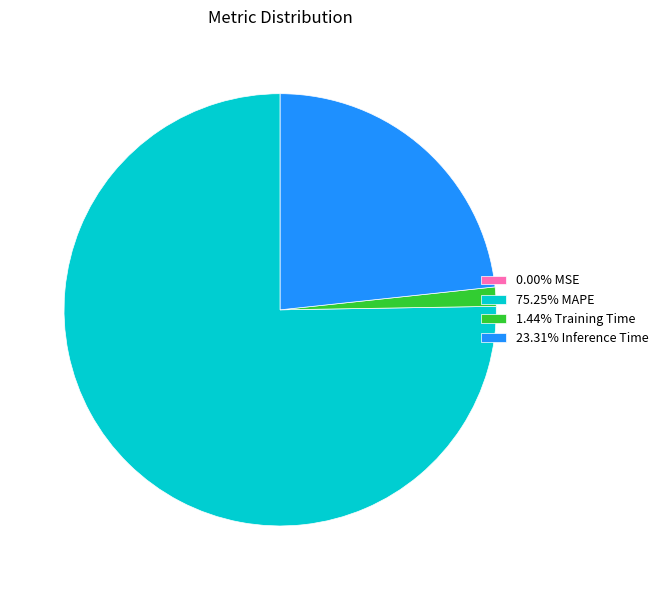

Is the sum of 1.44% Training Time and 75.25% MAPE greater than half?

Yes